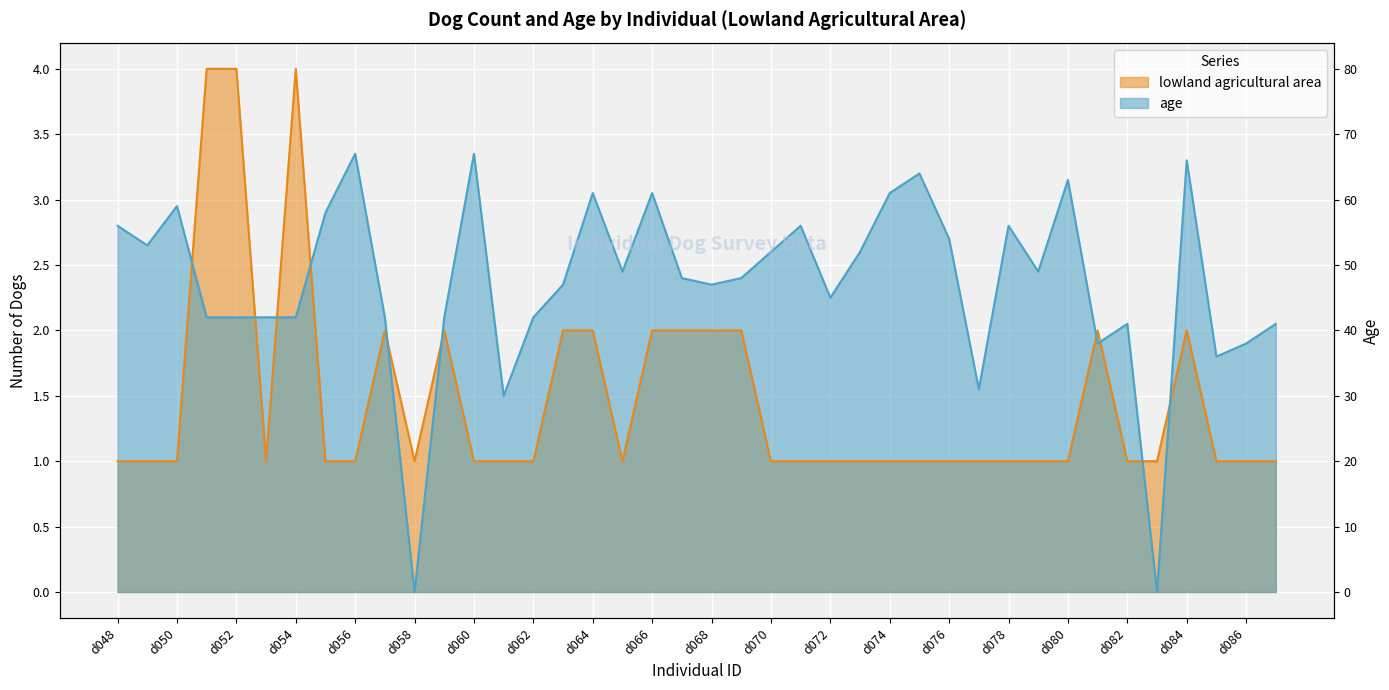

Reading right to left, transcribe all the data shown in this chart.

lowland agricultural area: 1.0	1.0	1.0	2.0	1.0	1.0	2.0	1.0	1.0	1.0	1.0	1.0	1.0	1.0	1.0	1.0	1.0	1.0	2.0	2.0	2.0	2.0	1.0	2.0	2.0	1.0	1.0	1.0	2.0	1.0	2.0	1.0	1.0	4.0	1.0	4.0	4.0	1.0	1.0	1.0
age: 2.0	1.9	1.8	3.3	0.0	2.0	1.9	3.1	2.5	2.8	1.6	2.7	3.2	3.0	2.6	2.2	2.8	2.6	2.4	2.4	2.4	3.0	2.5	3.0	2.4	2.1	1.5	3.4	2.1	0.0	2.1	3.4	2.9	2.1	2.1	2.1	2.1	3.0	2.6	2.8